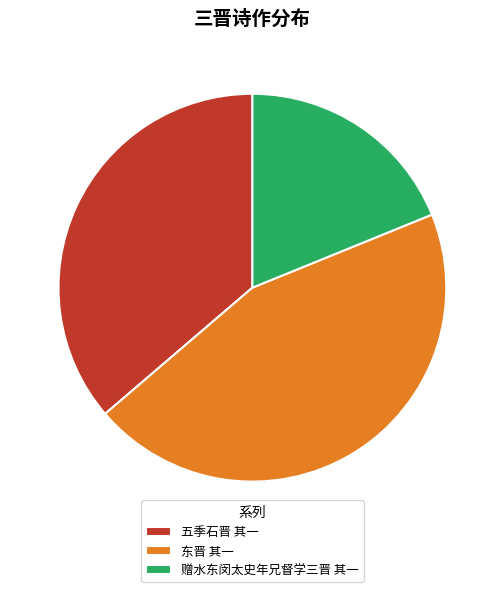

What is the ratio of the value at 五季石晋 其一 to the value at 赠水东闵太史年兄督学三晋 其一?

1.9